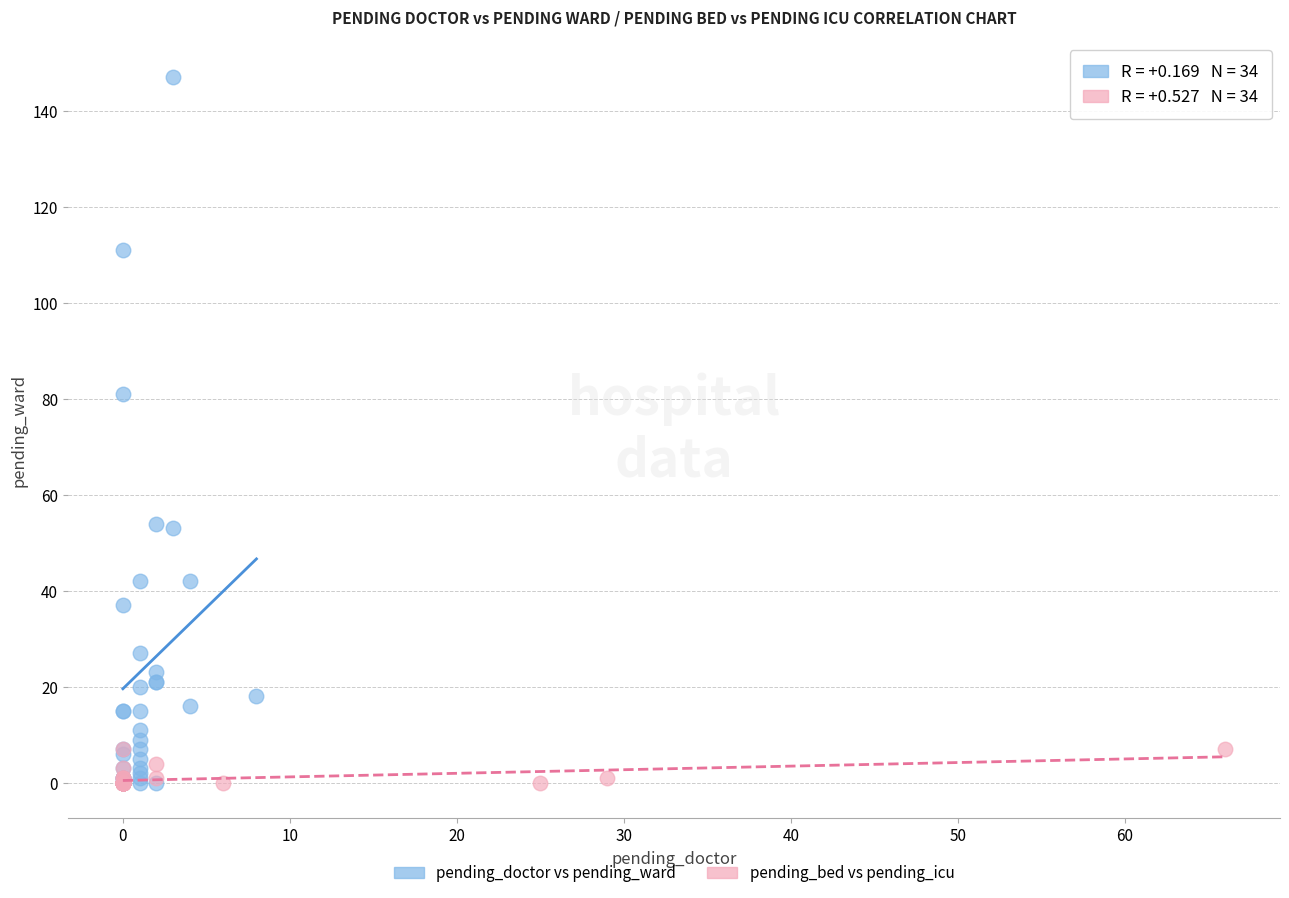

Which series contains the highest Y value?

pending_doctor vs pending_ward